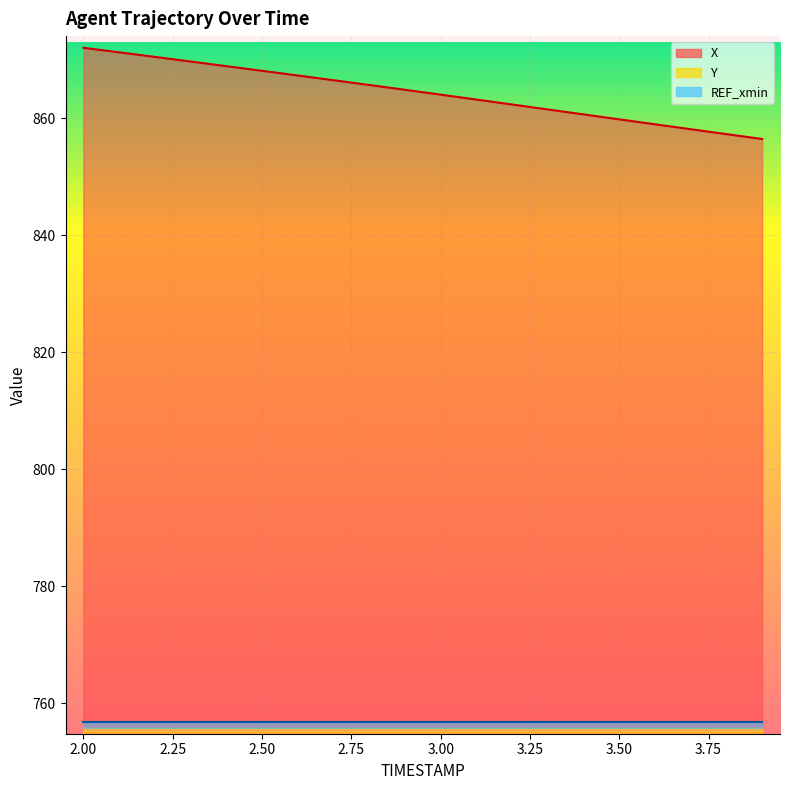

Which series has the largest total across all categories?

X